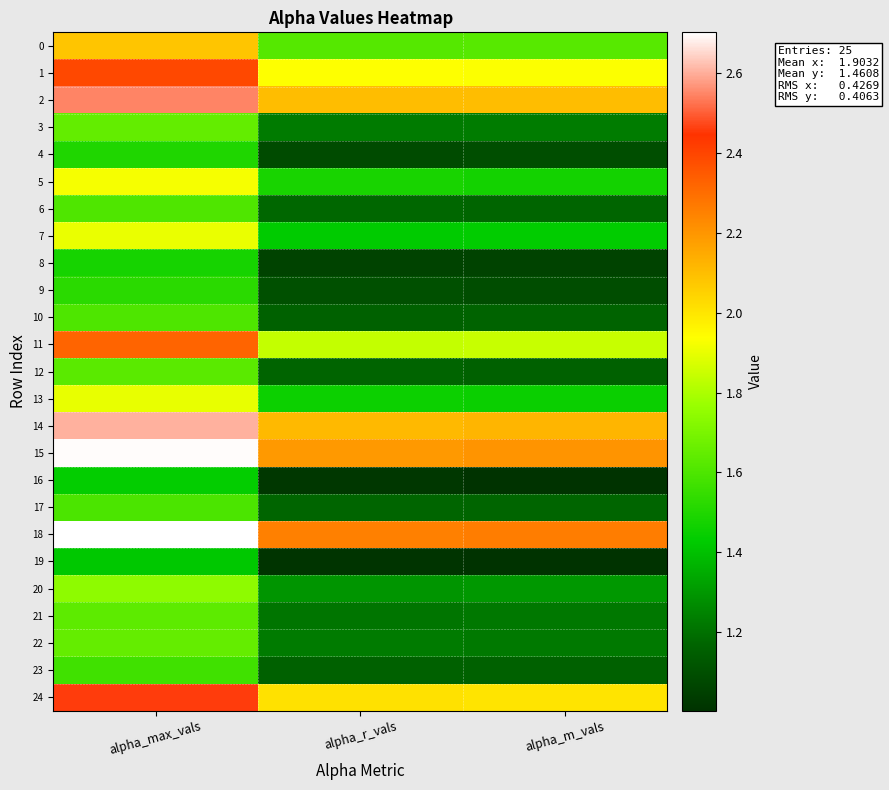

At which category is the sum across all series the highest?

alpha_max_vals